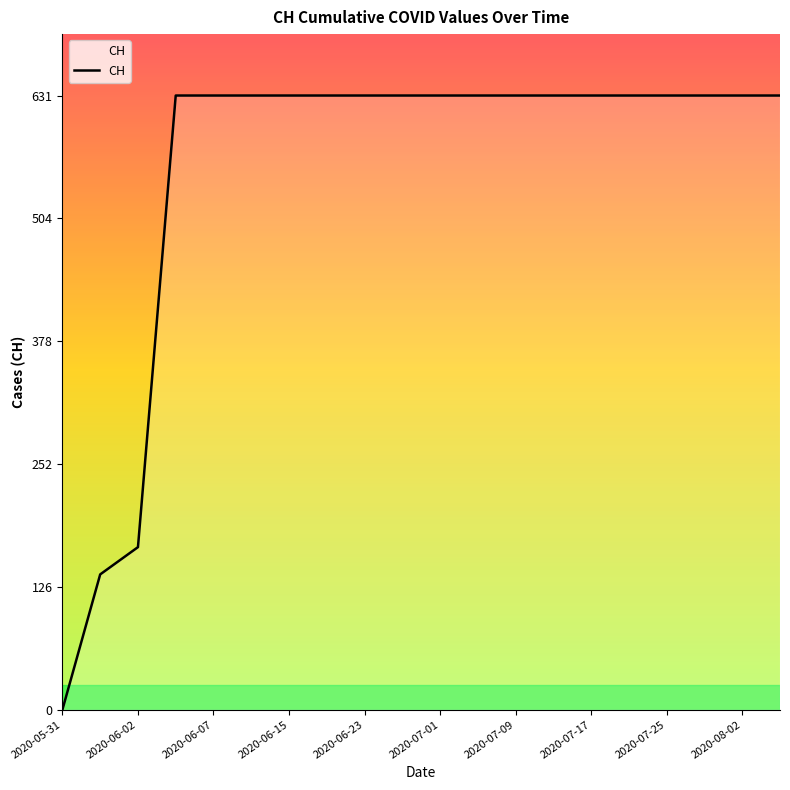

What is the difference between the maximum and minimum values?

631